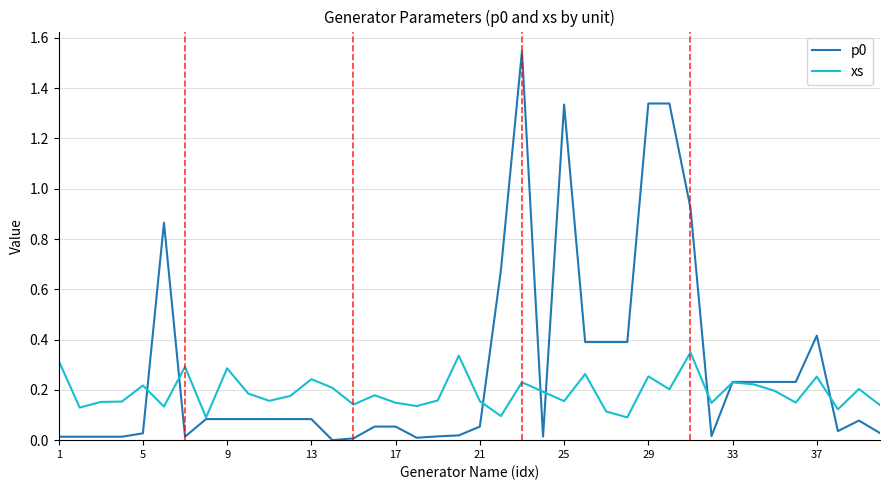

What is the maximum value for p0?

1.5